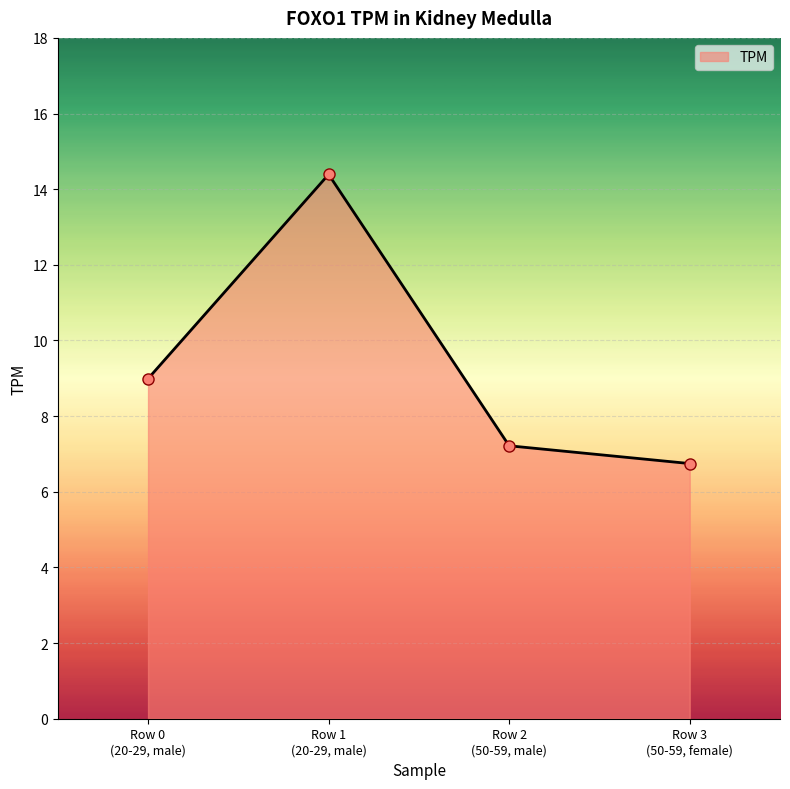

Is it true that the value at Row 0
(20-29, male) is 3.3?

False